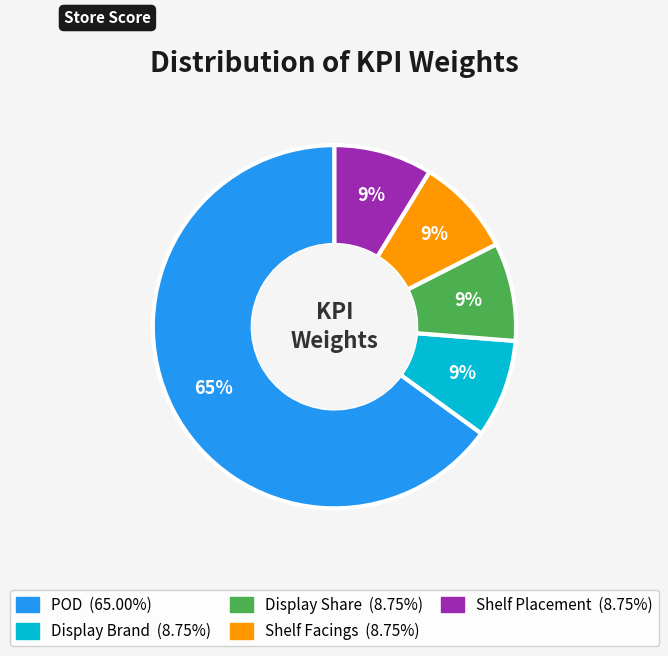

Do Shelf Placement and Display Share together represent more than half of the pie?

No